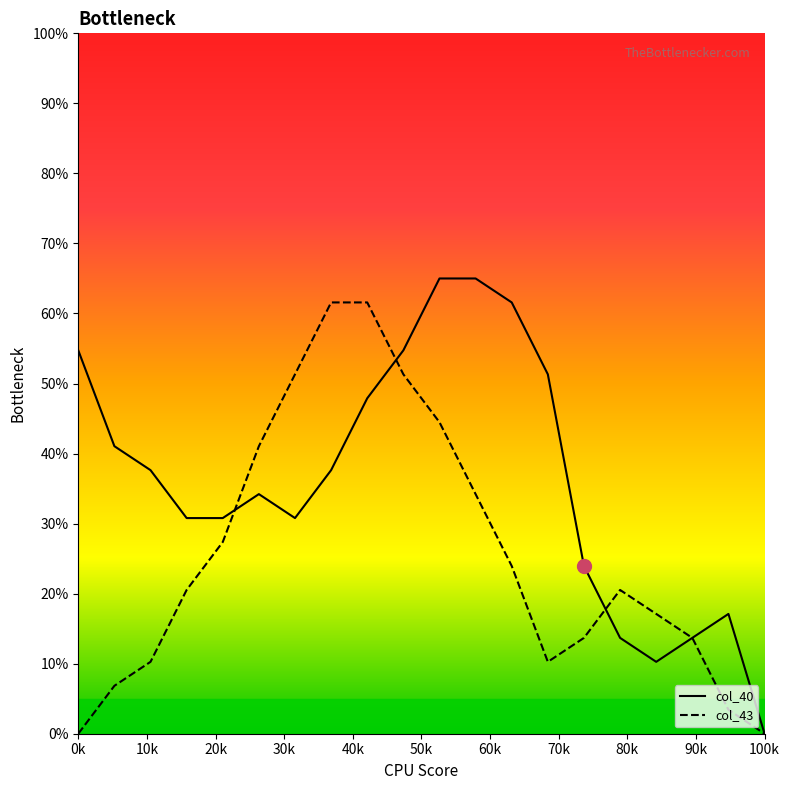

At how many categories does at least one series exceed 16?

18